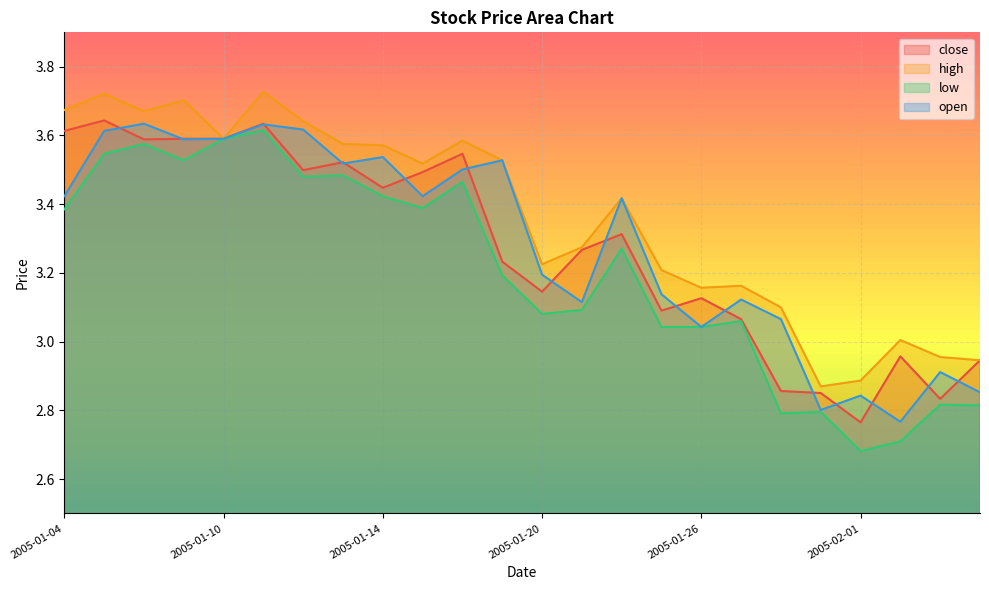

Which category has the highest value in the open series?

2005-01-06